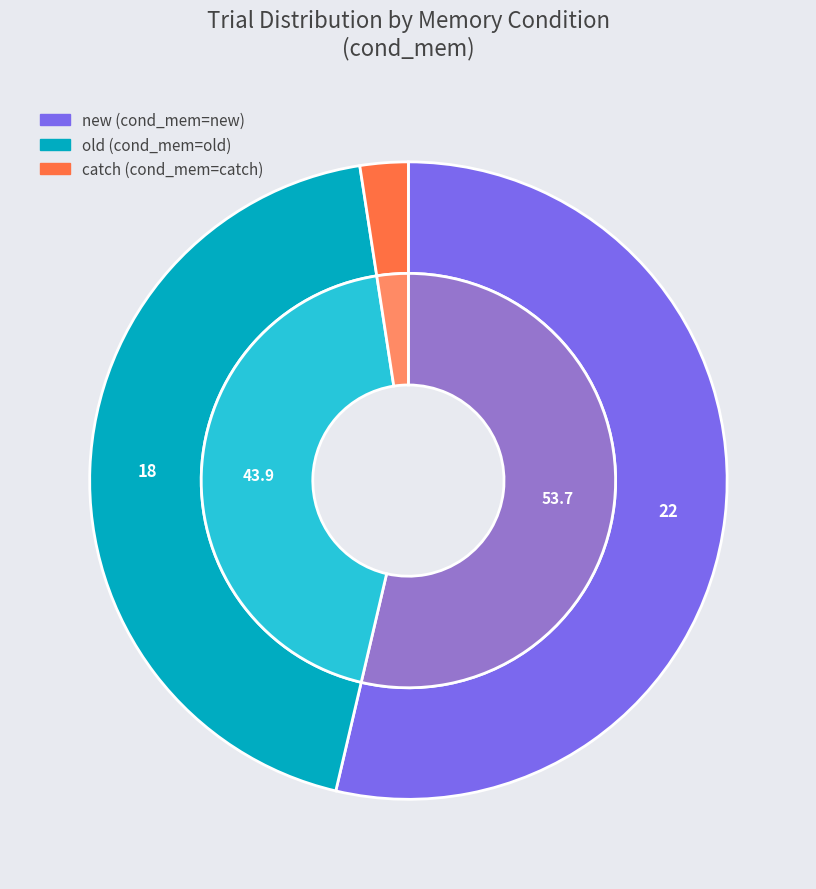

True or false: catch accounts for 2% of the total.

True